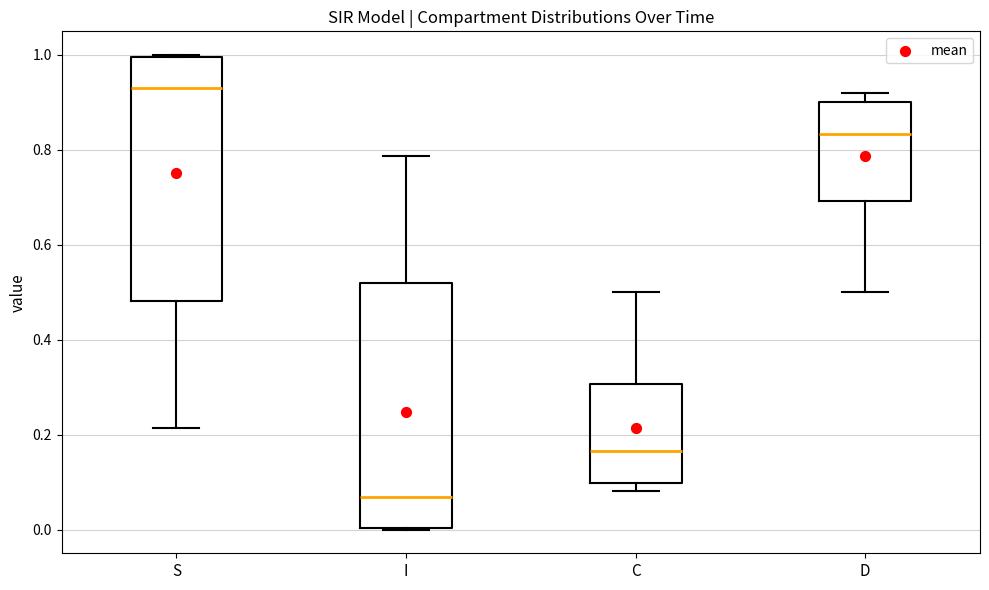

Reading left to right, transcribe this box plot: for each box, give where its median line is, the range the box spans, and where its two whiskers end, as read against the y-axis. The values are not printed on the chart, so give them approximately, as read against the axis.

S: median 0.94, box 0.48 to 1.00, whiskers 0.22 to 1.00
I: median 0.06, box 0.00 to 0.52, whiskers 0.00 to 0.78
C: median 0.16, box 0.10 to 0.30, whiskers 0.08 to 0.50
D: median 0.84, box 0.70 to 0.90, whiskers 0.50 to 0.92